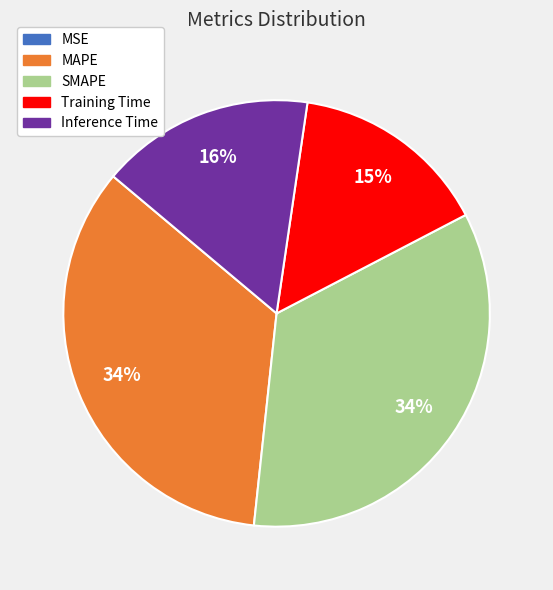

Between MAPE and Inference Time, which is larger?

MAPE